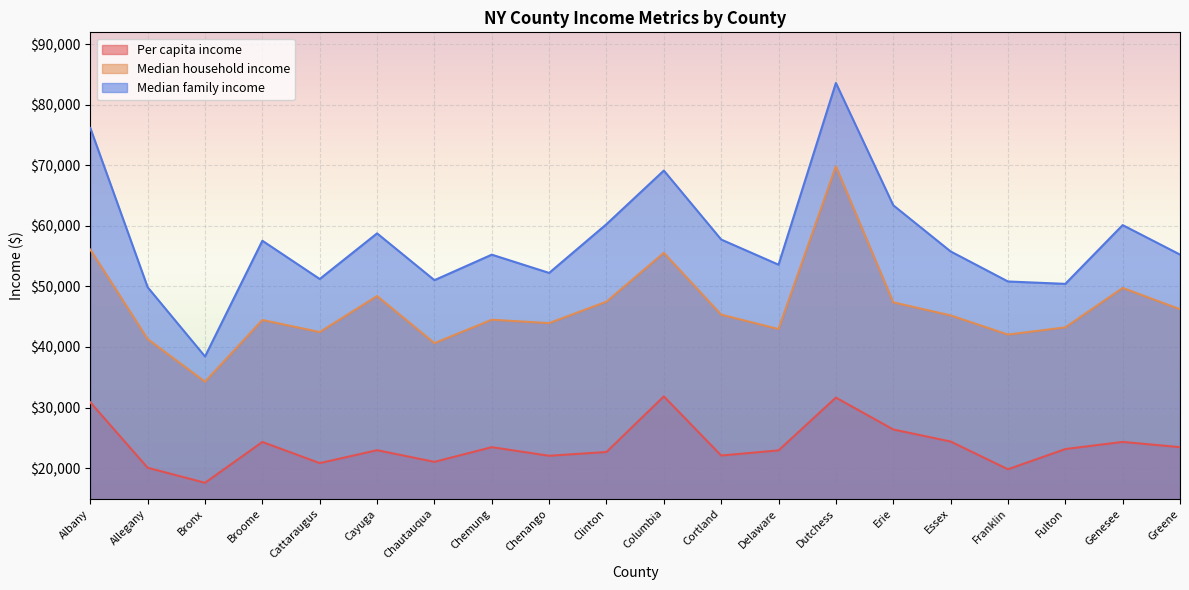

How many data points in Median household income are less than 45216?

10